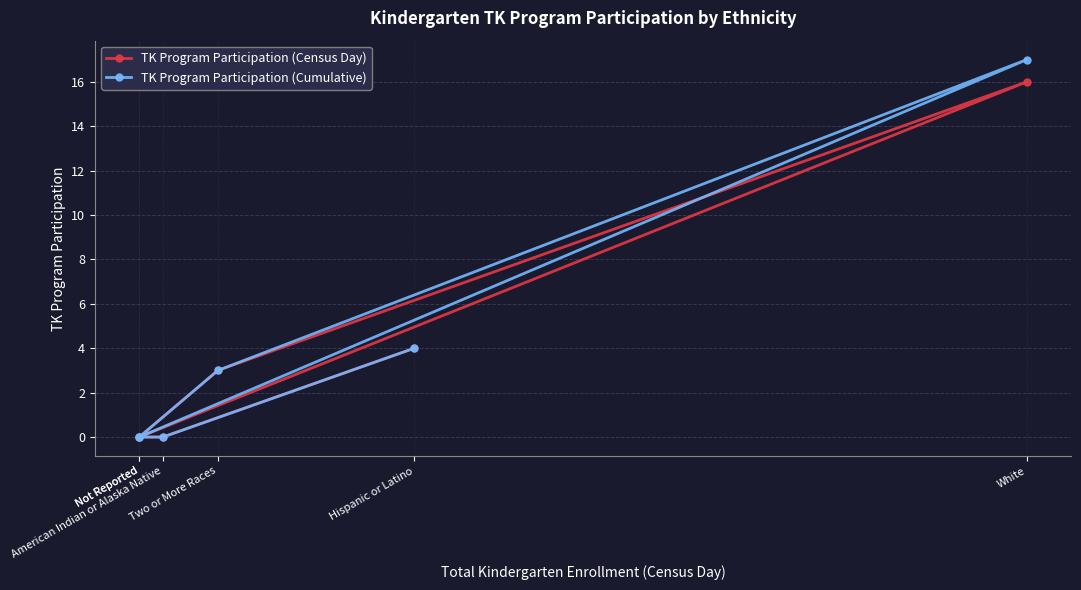

Is it true that TK Program Participation (Cumulative) equals 0 at Not Reported?

True